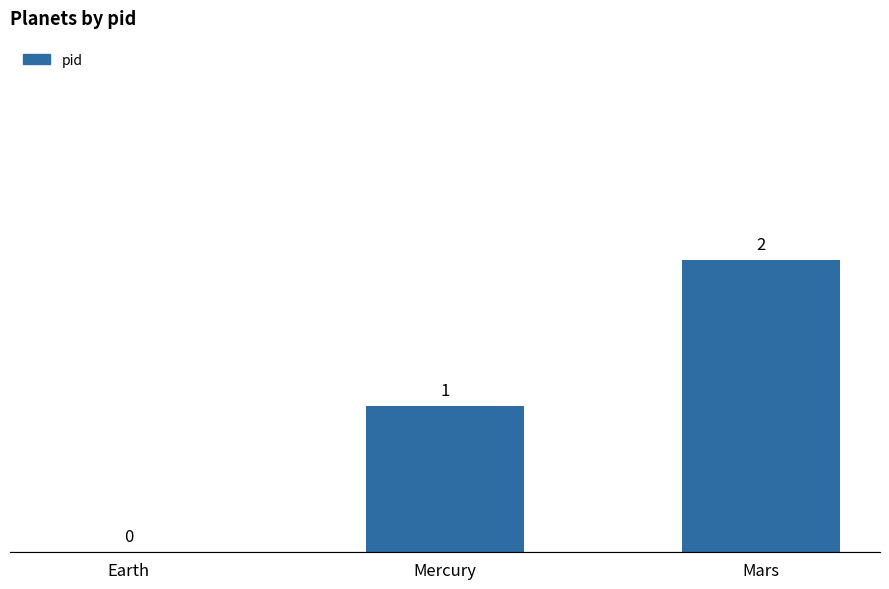

What is the sum of all values?

3